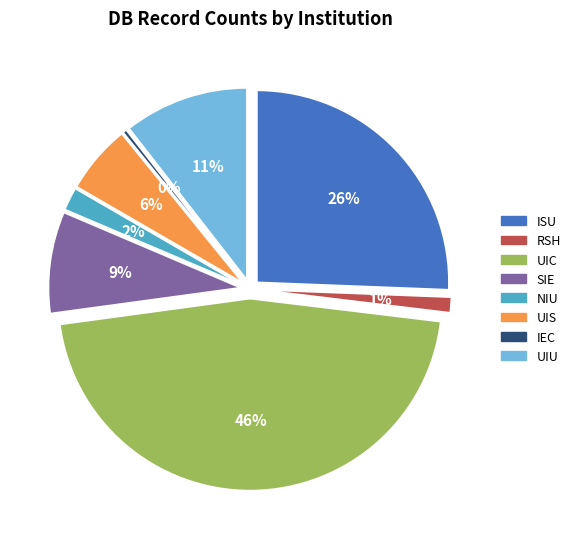

What is the total percentage of ISU and NIU?

27.6%